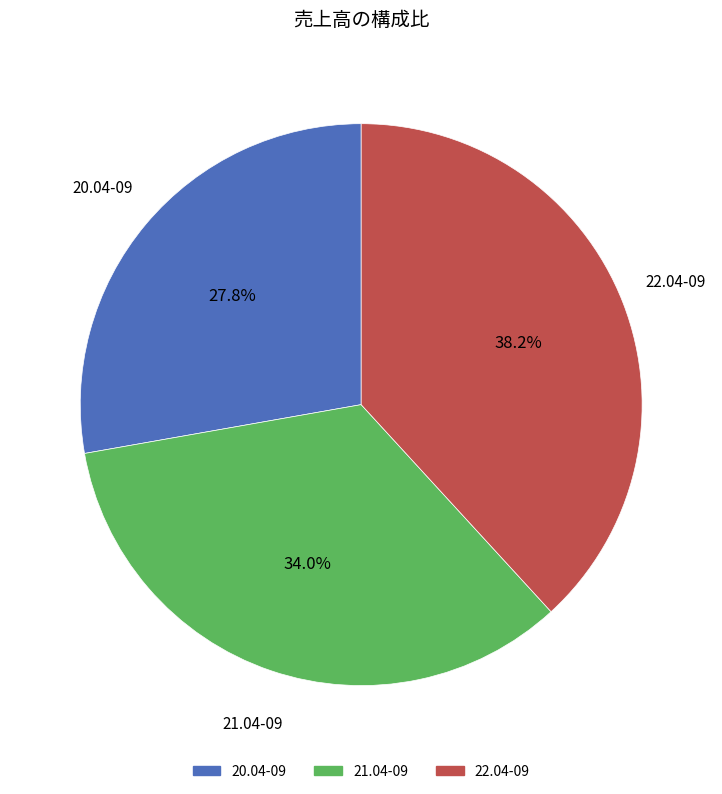

Rank the categories by value from highest to lowest.

22.04-09, 21.04-09, 20.04-09